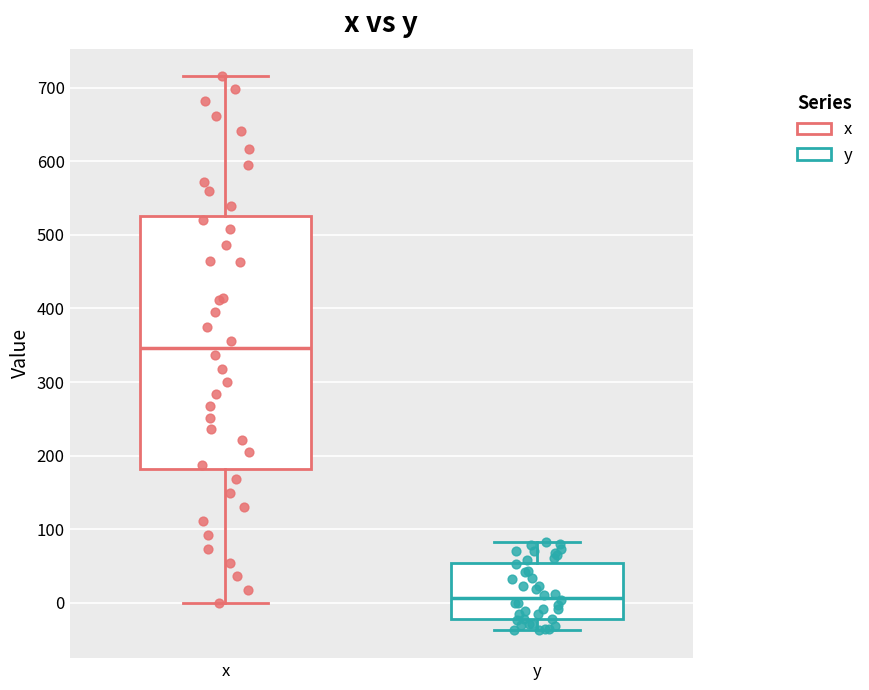

Reading left to right, read every box against the y-axis: the position of its median line, the range the box covers, and the ends of its whiskers. The values are not printed on the chart, so give them approximately, as read against the axis.

x: median 350, box 180 to 530, whiskers 0 to 720
y: median 10, box -20 to 50, whiskers -40 to 80